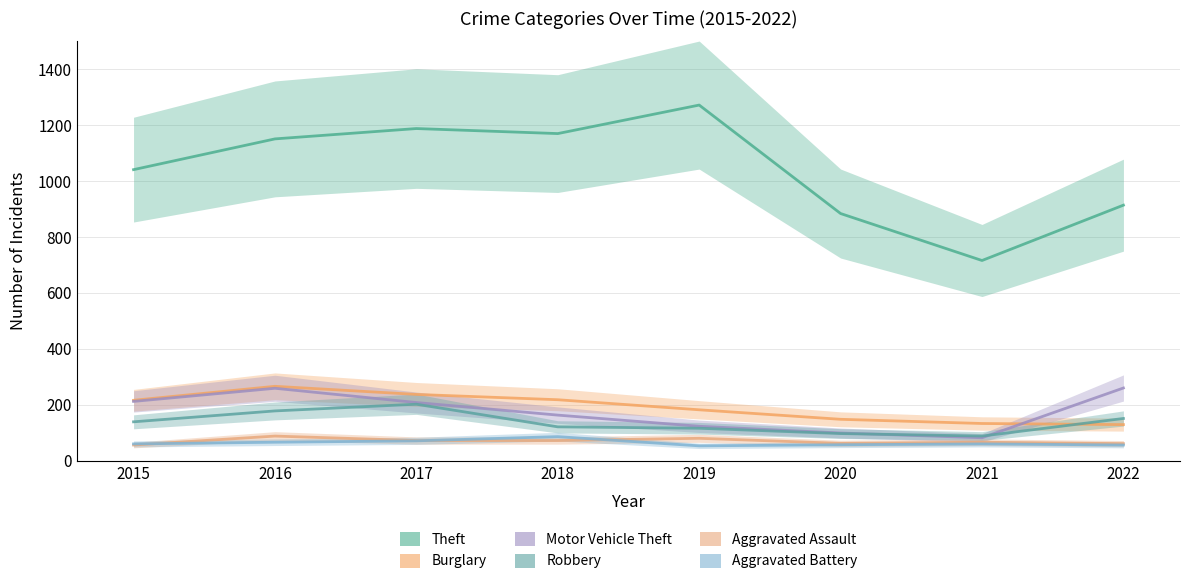

The value of Theft at 2018 is 2104. True or false?

False